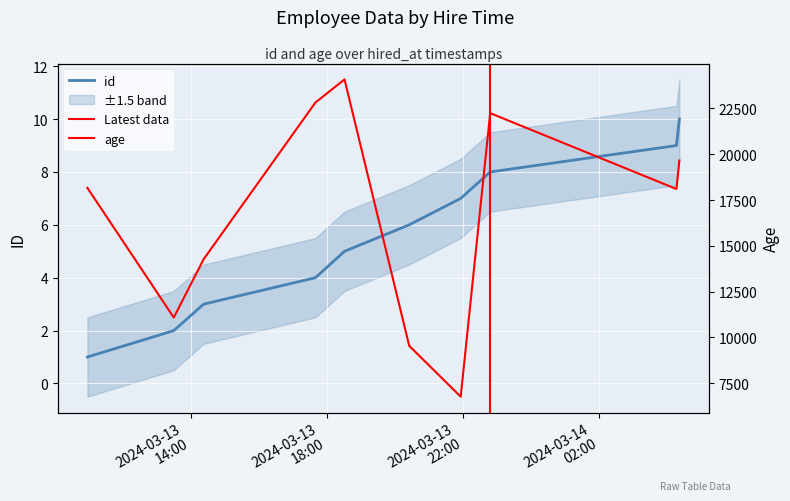

True or false: id and age intersect in this chart.

False